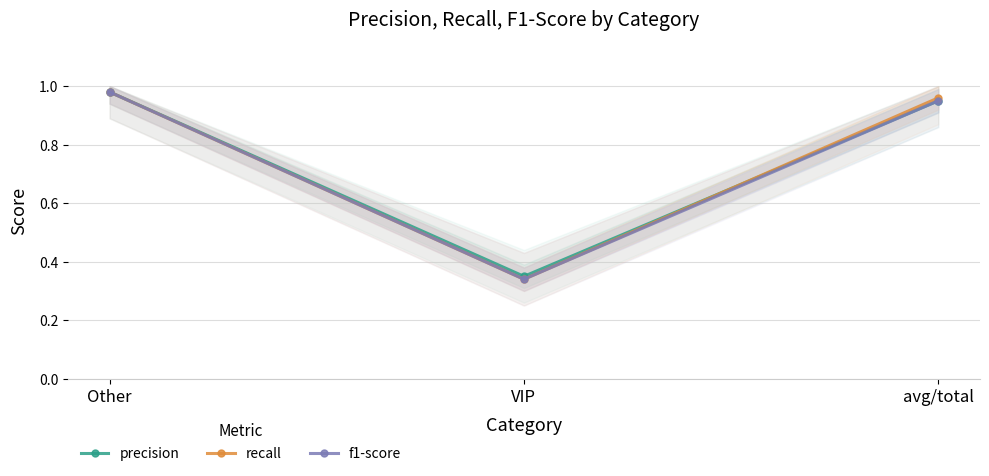

What is the smallest value displayed?

0.3